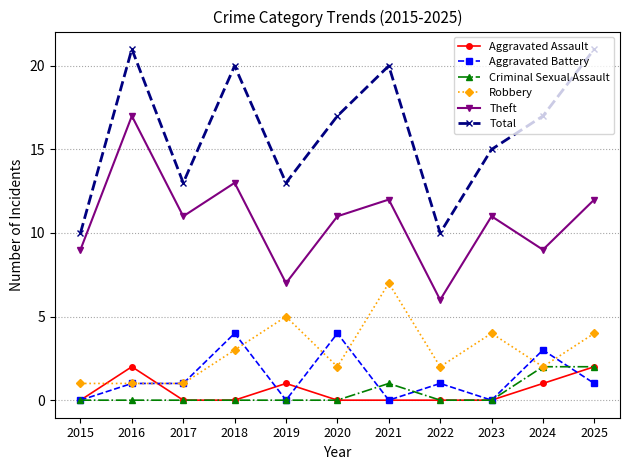

How many distinct data groups are displayed?

6